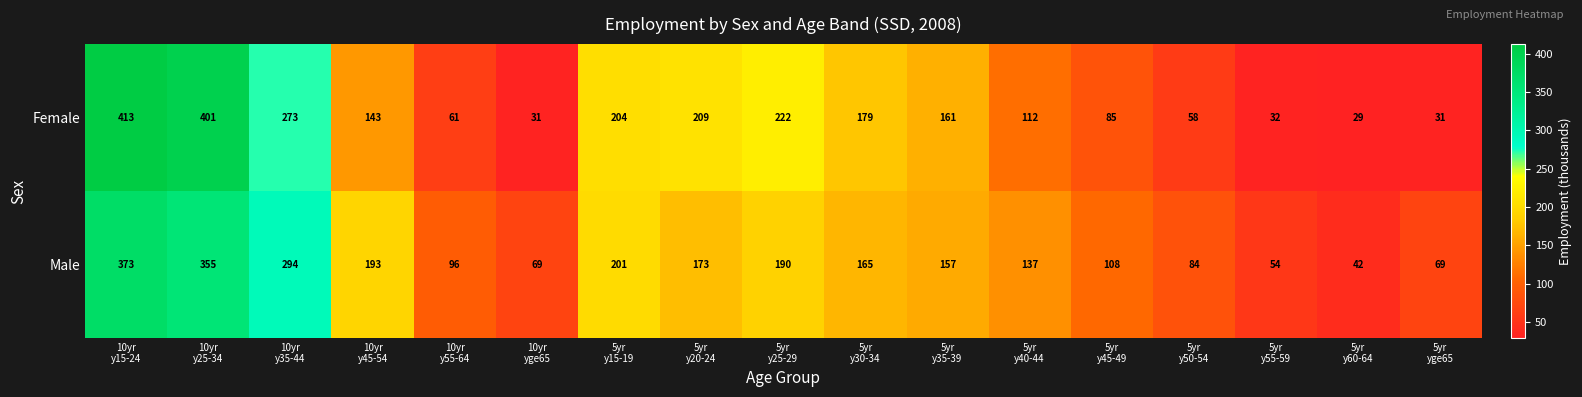

Rank the series by their average value, from highest to lowest.

Male, Female